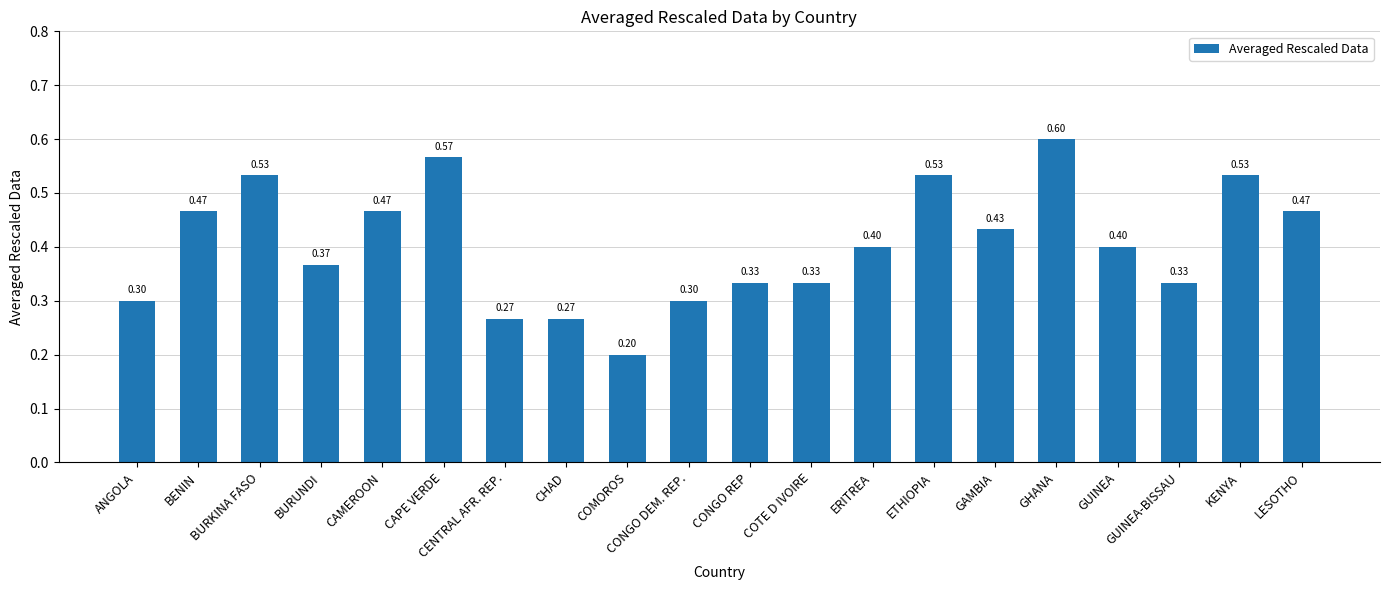

What position from the right is KENYA?

2